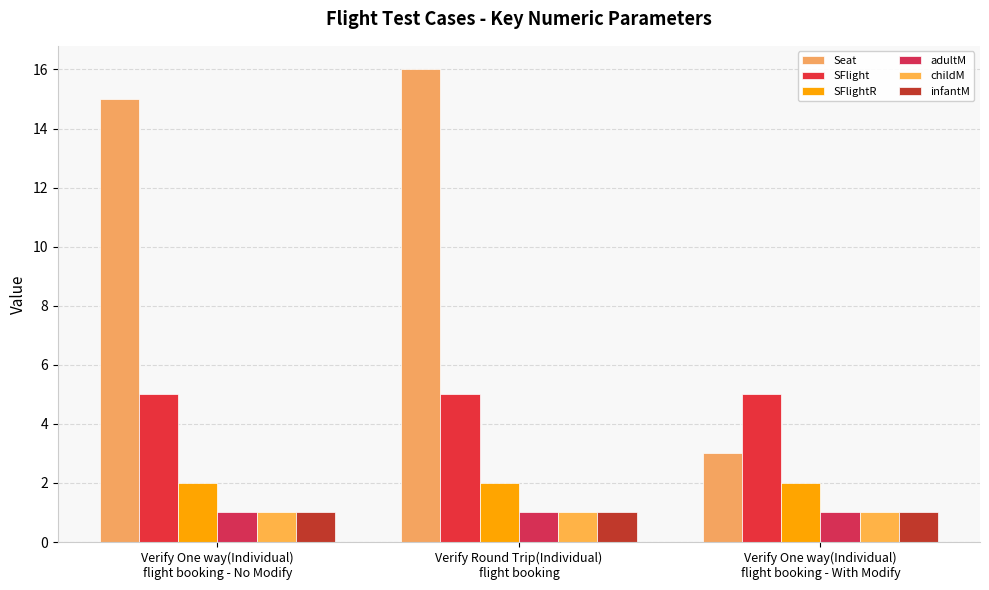

Rank the series by their maximum value, from highest to lowest.

Seat, SFlight, SFlightR, adultM, childM, infantM